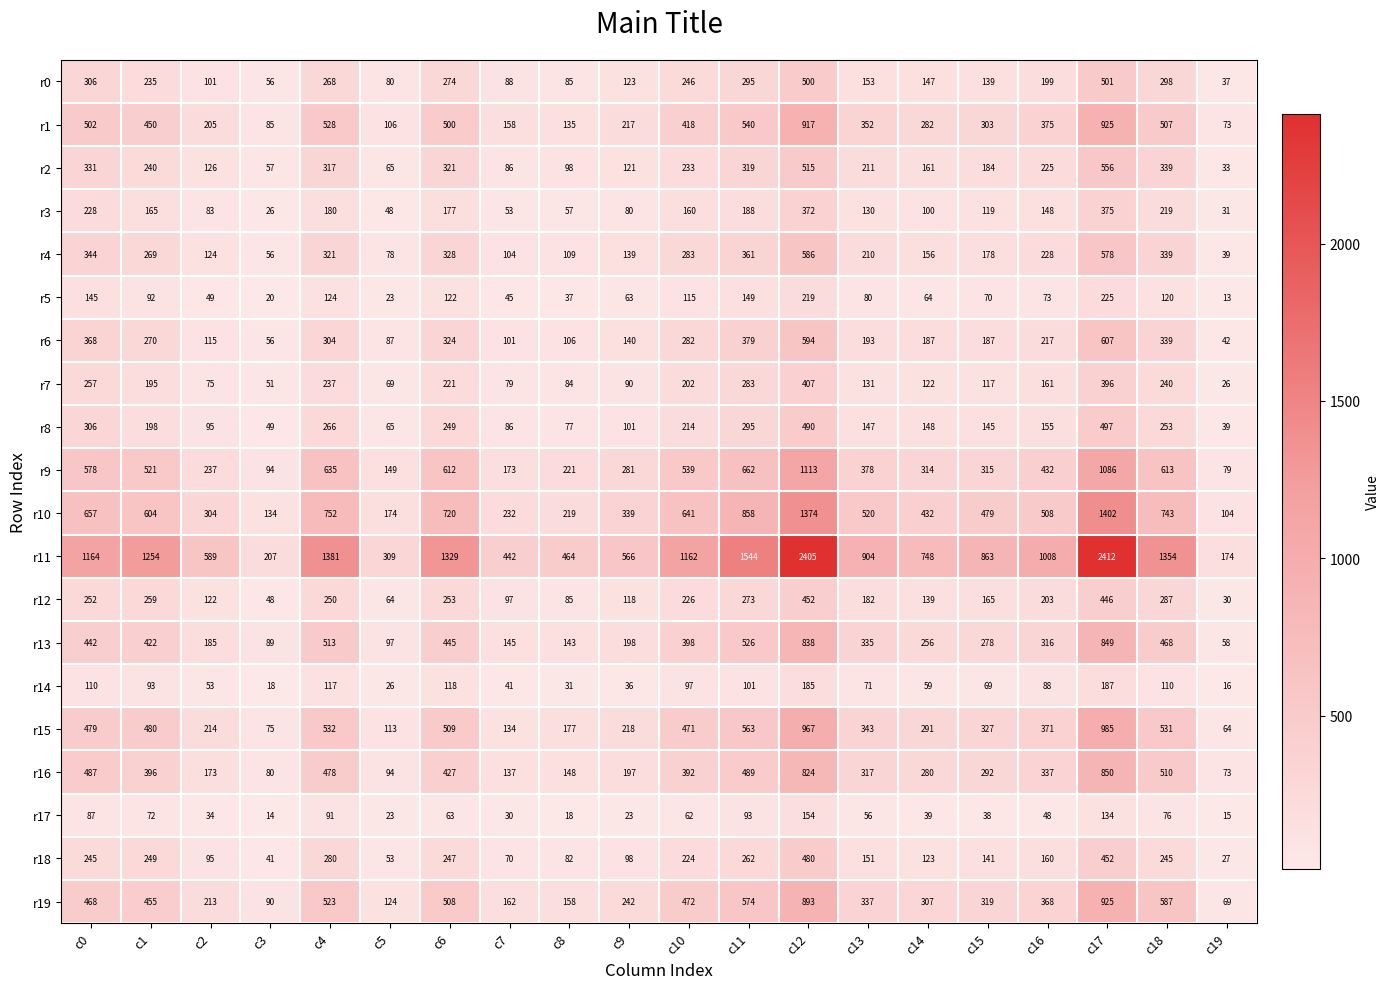

What is the average value of the r6 series?

245